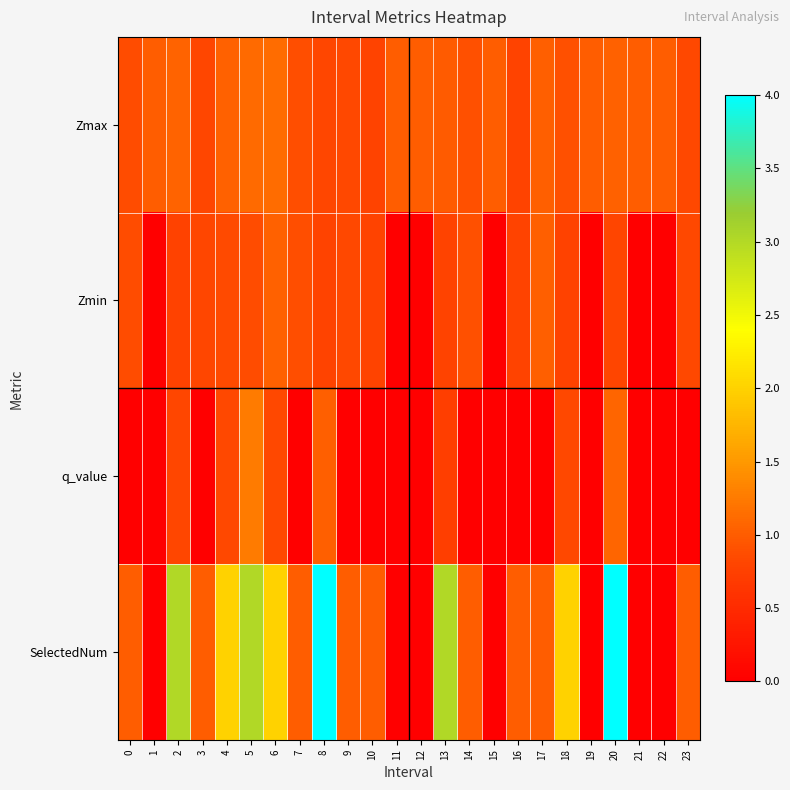

Which series has the largest total across all categories?

SelectedNum